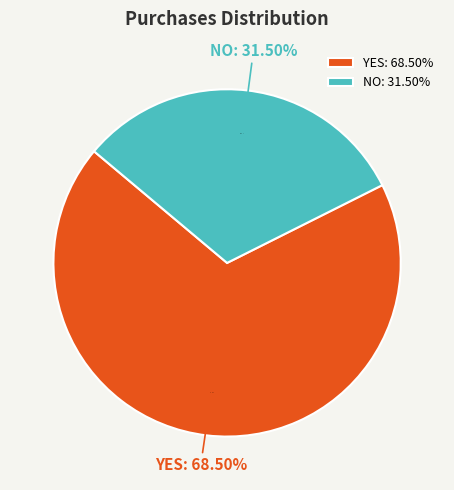

Count the number of slices in the pie.

2